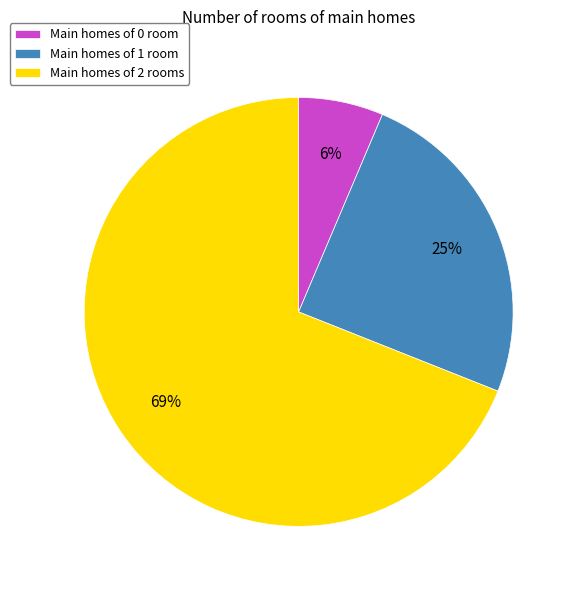

To the nearest percent, what portion does Main homes of 2 rooms represent?

69%